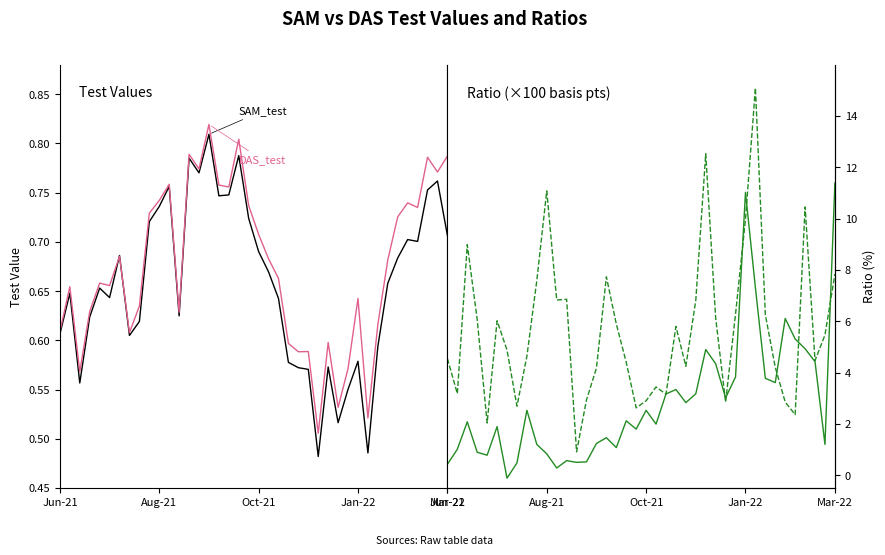

Which has a higher value, 12 or 6?

6